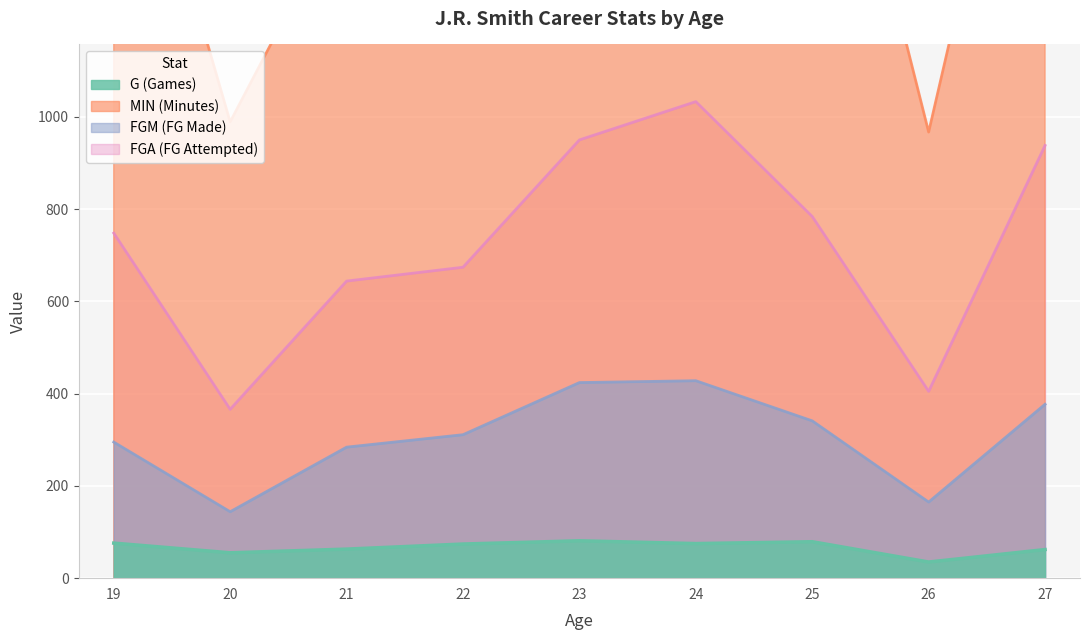

How many interior local peaks does the MIN series have?

2